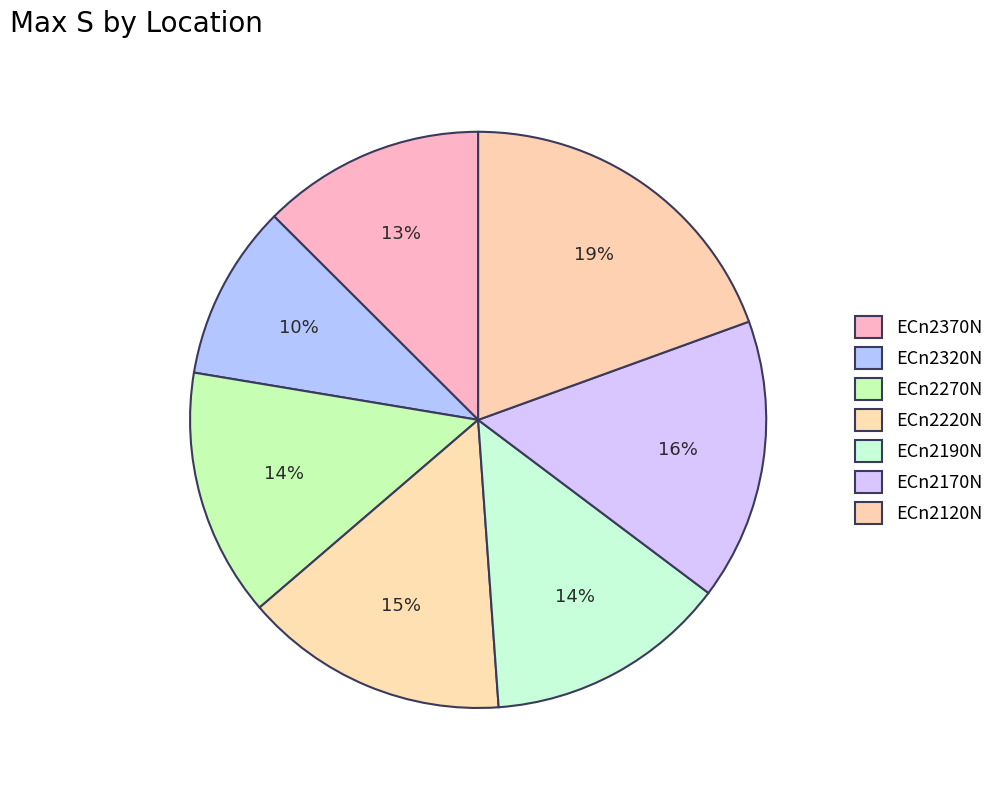

Is the sum of ECn2370N and ECn2120N greater than half?

No